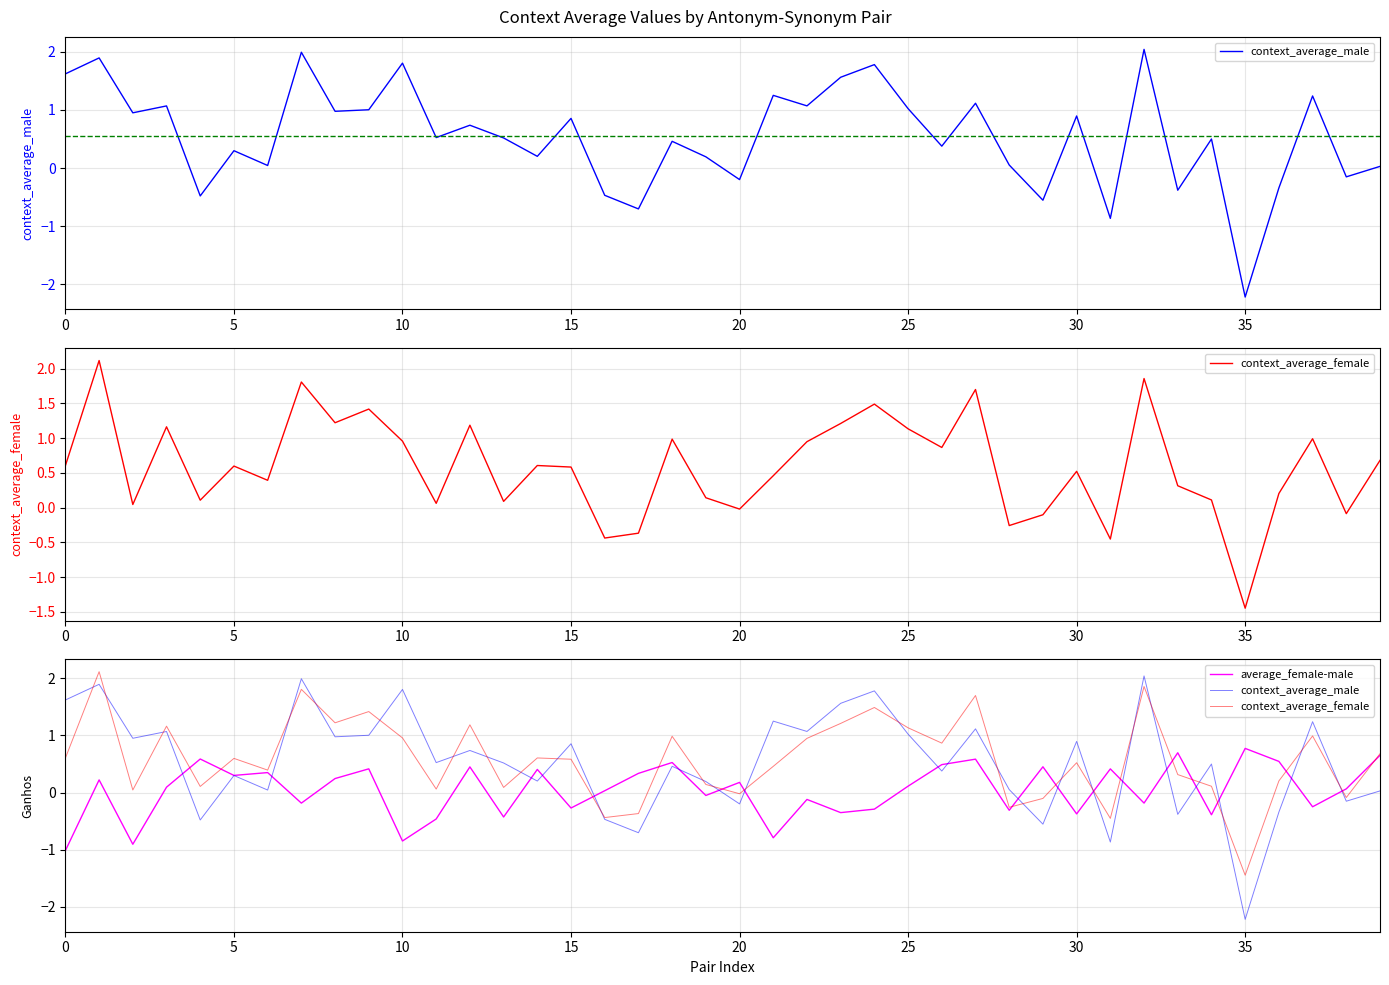

Which category has the lowest value in the context_average_male series?

35